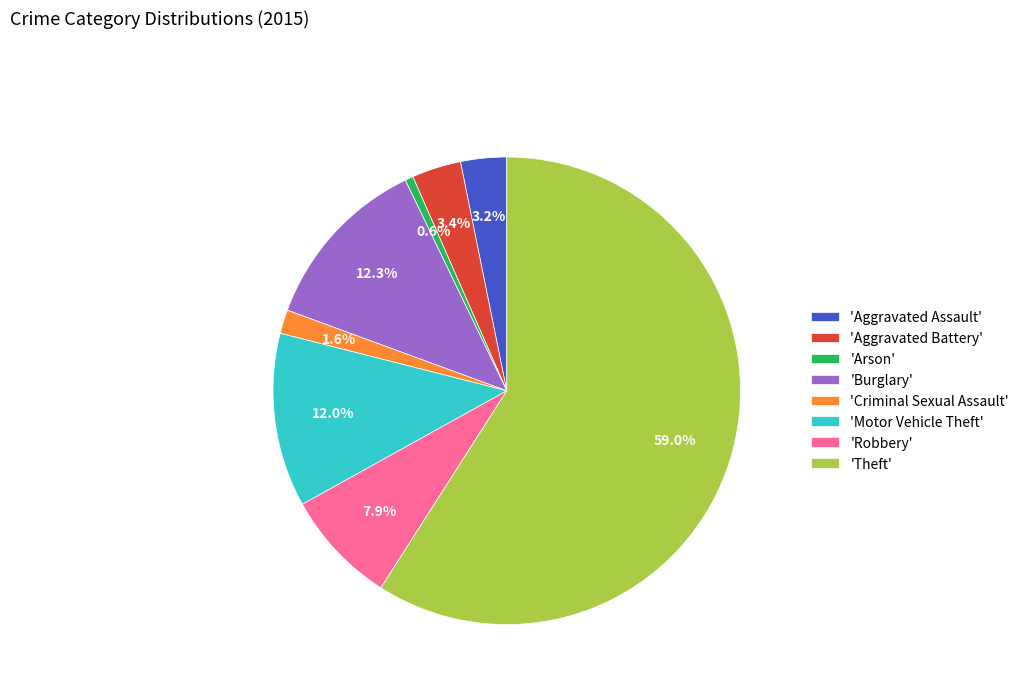

Which category has the biggest portion of the pie?

'Theft'